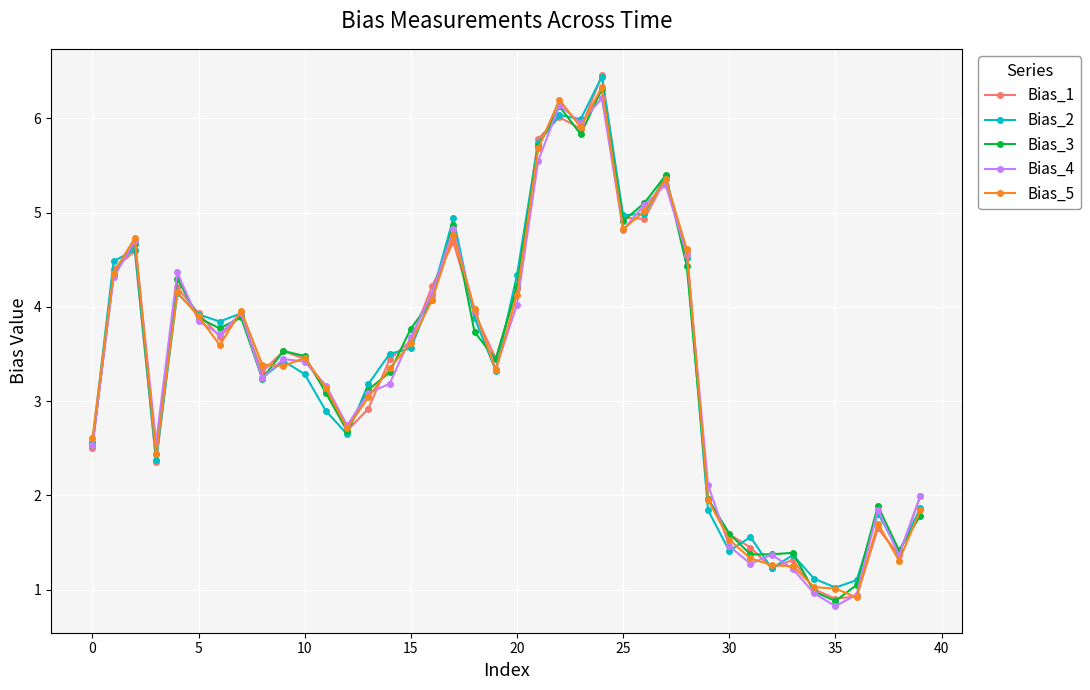

What is the value of the Bias_3 point at the 16th from the left?

3.8